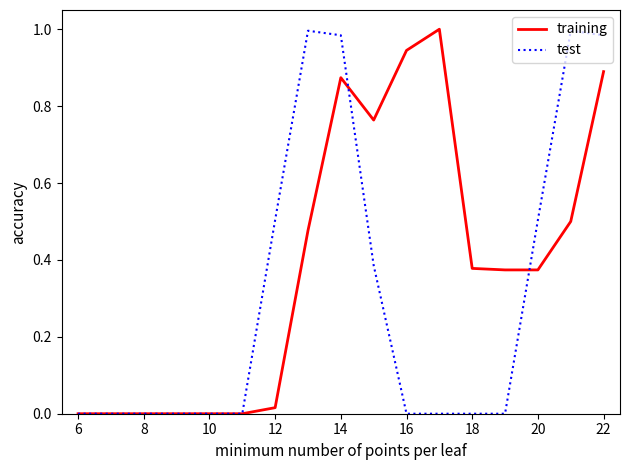

Rank the series by their average value, from lowest to highest.

test, training